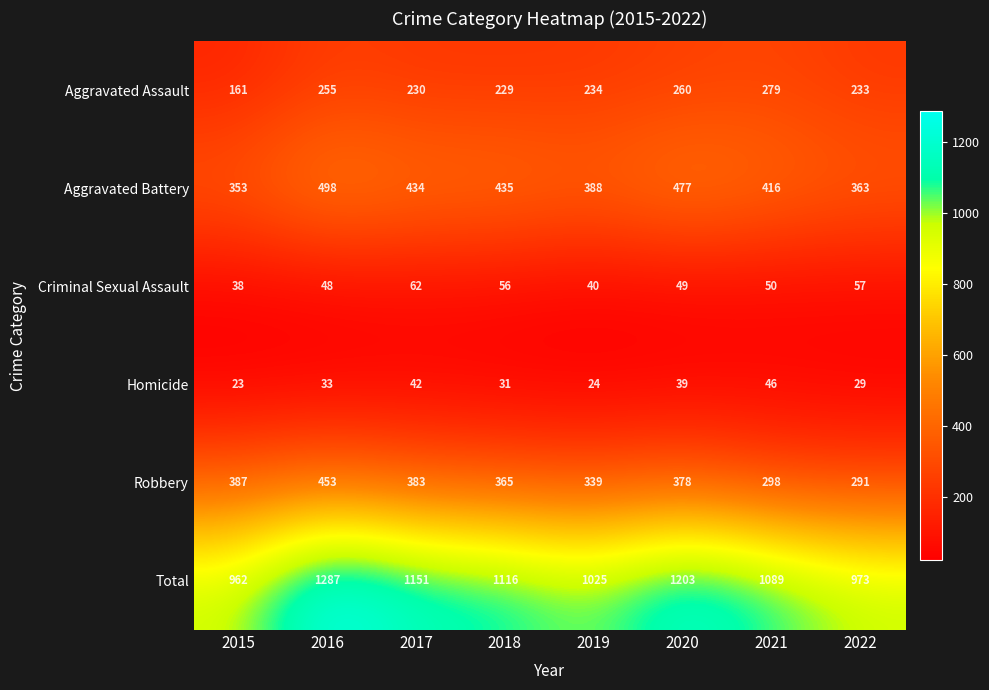

Which series has the largest total across all categories?

Total